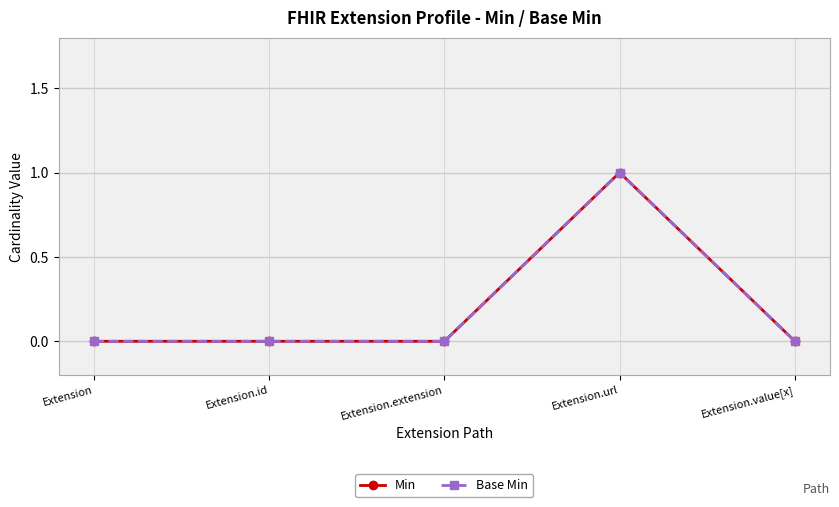

True or false: Base Min has a value of 1 at Extension.url.

True